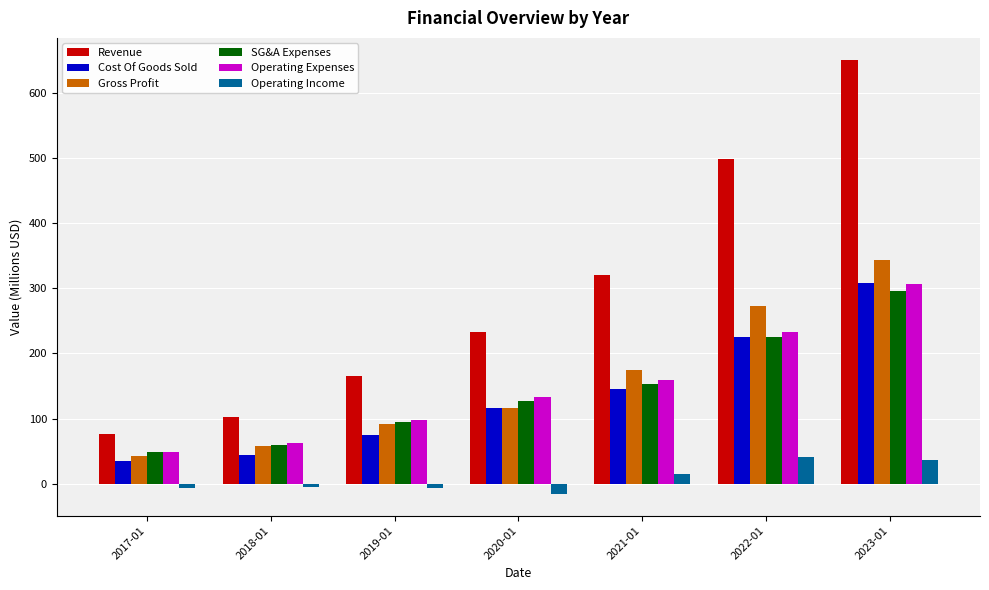

Which series changed the most between 2021-01 and 2023-01?

Revenue